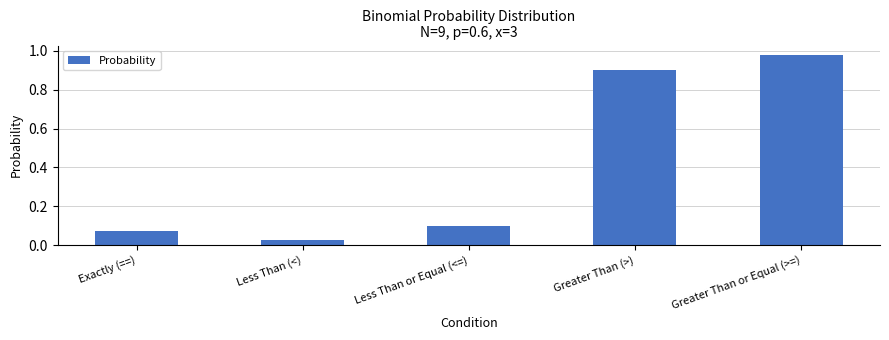

Which category has the lowest value across all series?

Less Than (<)